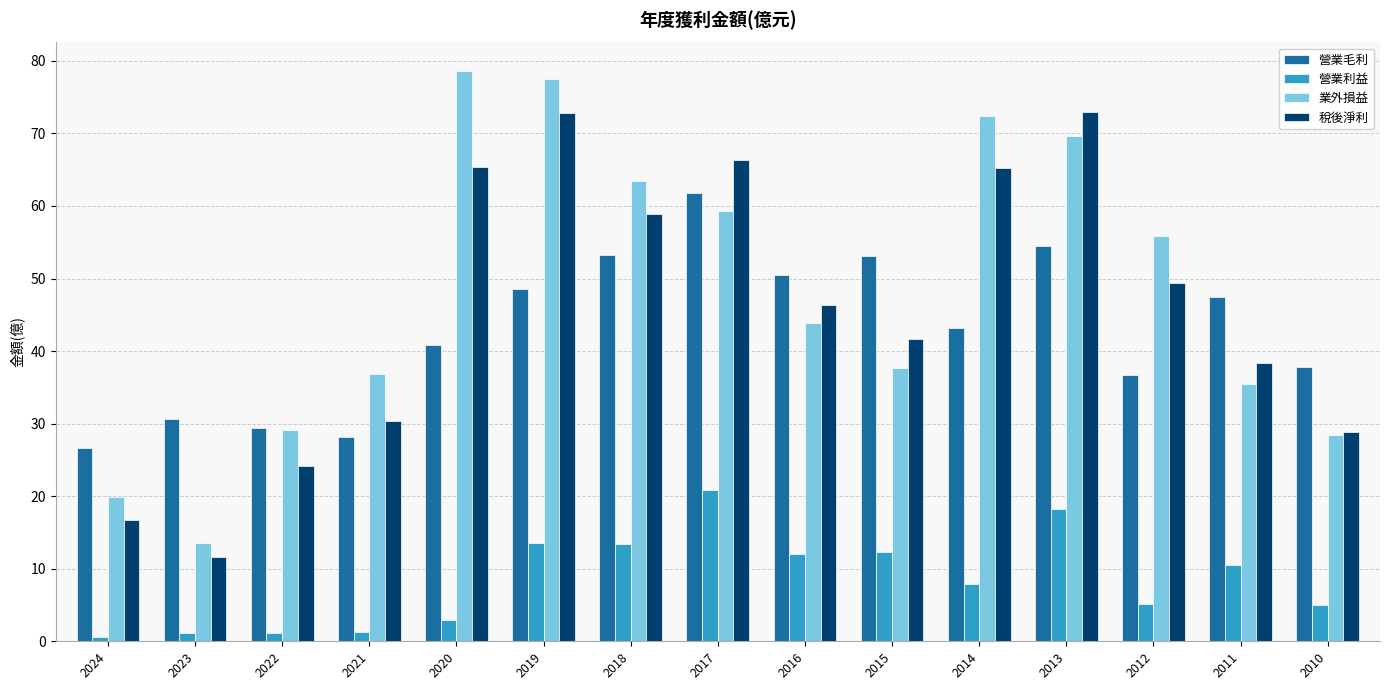

Which series has the largest range (max minus min)?

業外損益